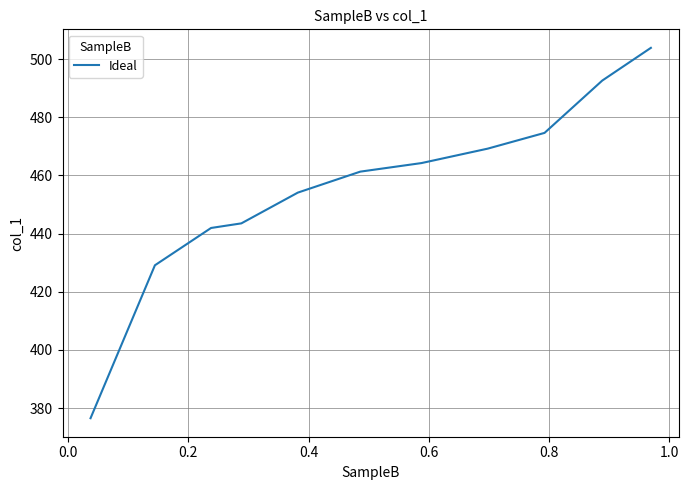

Reading right to left, transcribe all the data shown in this chart.

503.9	492.6	474.6	469.2	464.3	461.3	454.1	443.5	441.9	429.1	376.5